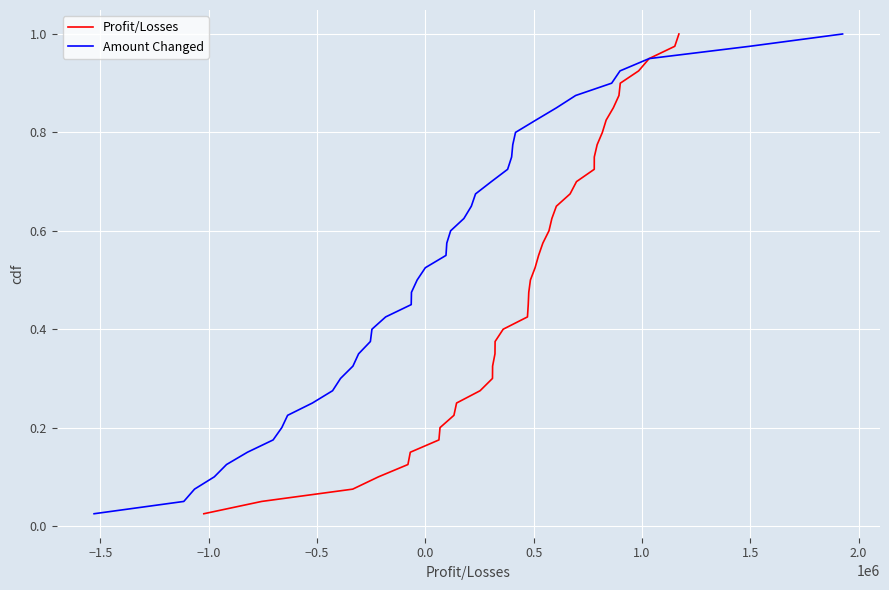

What is the maximum value for Profit/Losses?

1.0